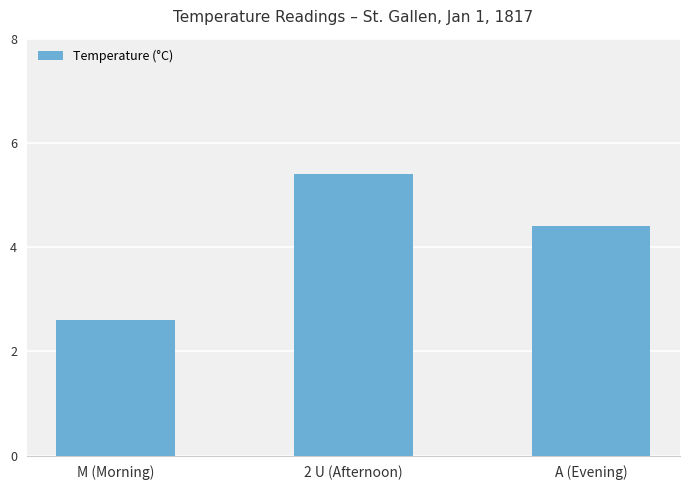

What position from the left is 2 U (Afternoon)?

2